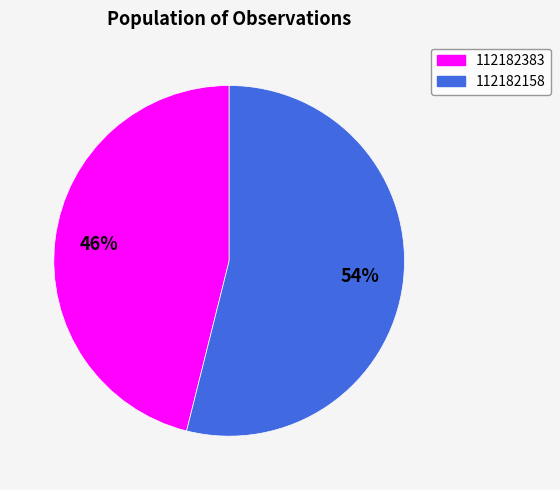

To the nearest percent, what percentage of the pie is 112182158?

54%